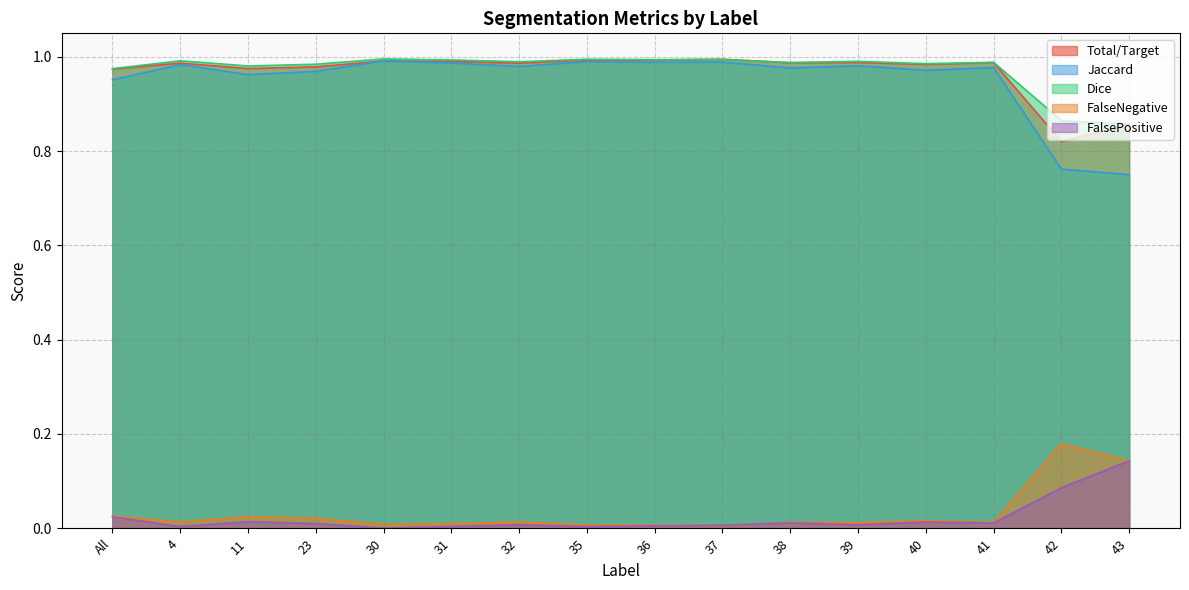

What are all the series names shown in the legend?

Total/Target, Jaccard, Dice, FalseNegative, FalsePositive